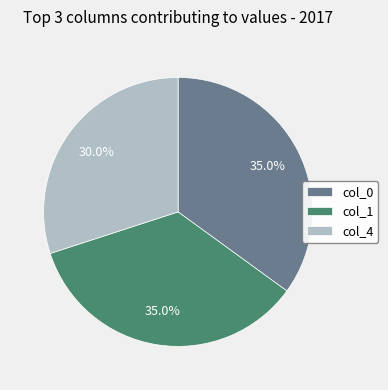

Do col_0 and col_4 together represent more than half of the pie?

Yes